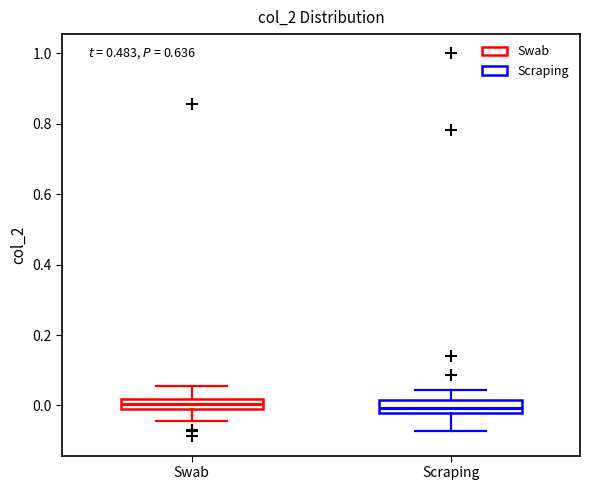

Where is the upper edge of the box for Swab on the y-axis? The values are not printed on the chart, so give them approximately, as read against the axis.

0.02